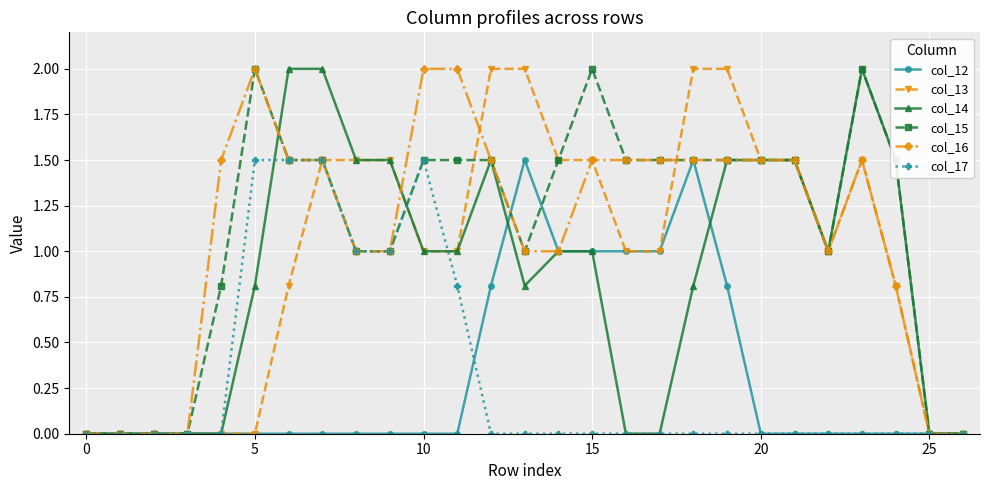

What is the maximum value shown in the chart?

2.0